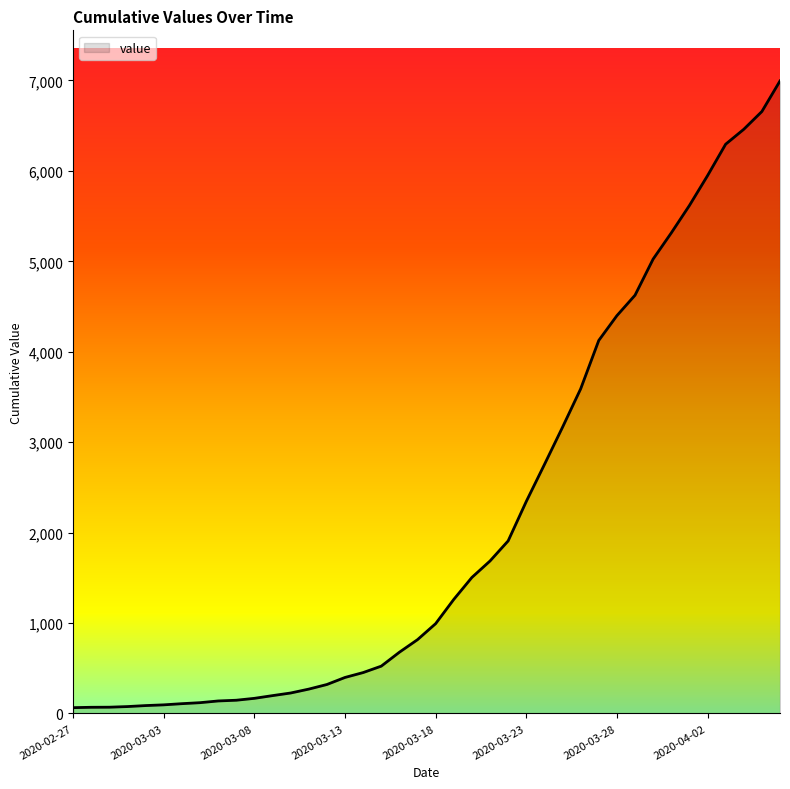

What is the greatest value displayed?

6995